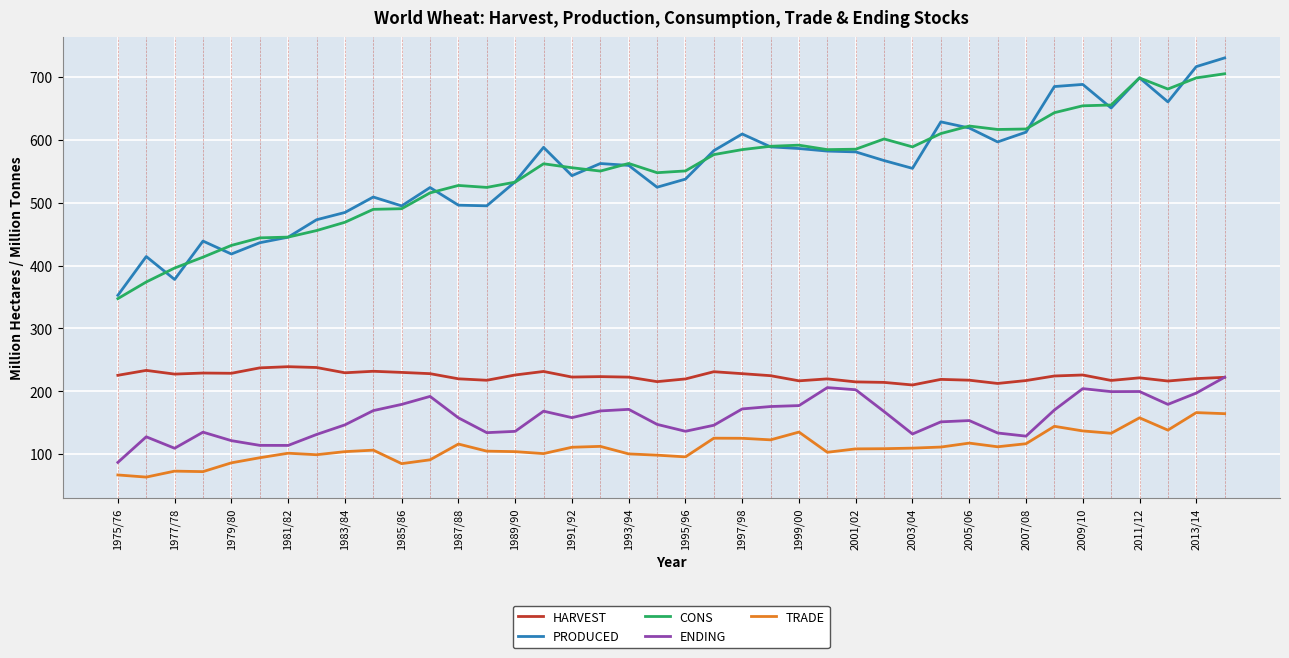

True or false: PRODUCED and CONS intersect in this chart.

True